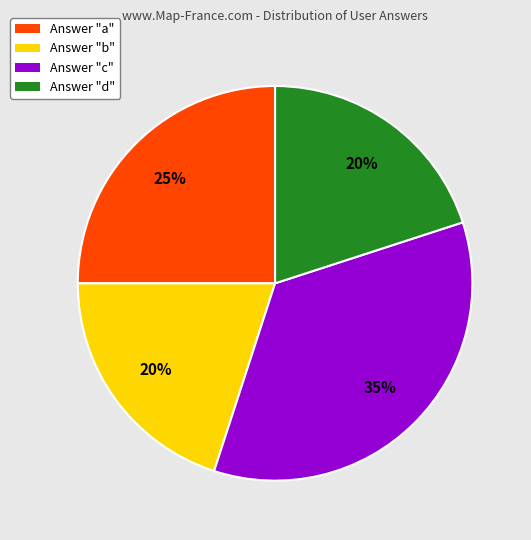

The Answer "a" slice represents 25% of the pie. True or false?

True